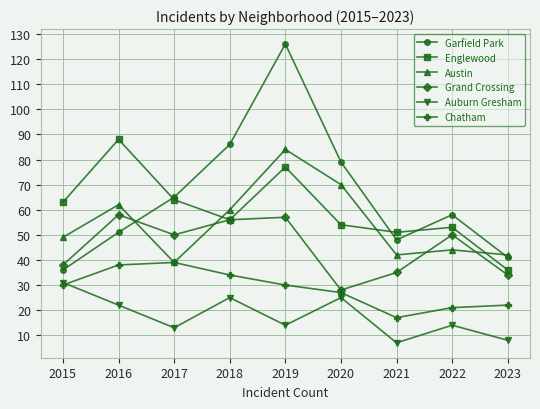

How many interior local valleys does the Auburn Gresham series have?

3